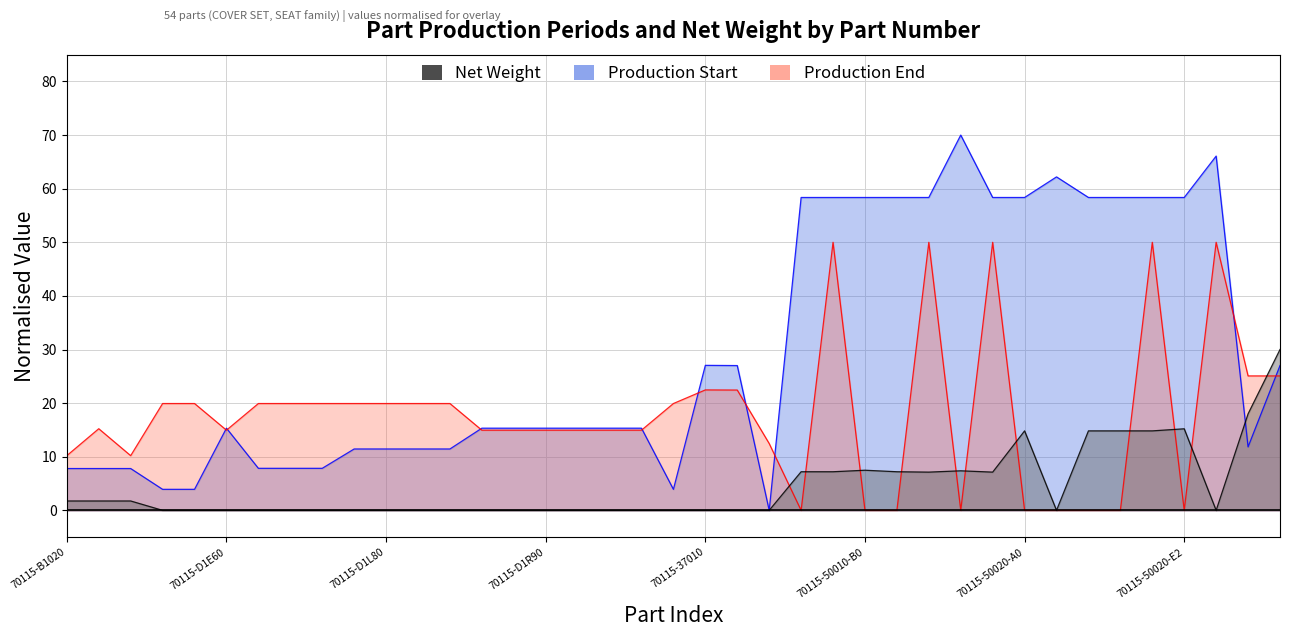

List the labels in order of Production End value, largest first.

70115-50010-A1, 70115-50010-E0, 70115-50010-F0, 70115-50020-E1, 70115-50020-F0, 70115-52010, 70115-52020, 70115-37010, 70115-37020, 70115-D1D90, 70115-D1E00, 70115-D1L40, 70115-D1L50, 70115-D1L60, 70115-D1L70, 70115-D1L80, 70115-D1L90, 70115-D1M00, 70115-D1350, 70115-B1030, 70115-D1E60, 70115-D1R70, 70115-D1R80, 70115-D1R90, 70115-D1S00, 70115-D1S20, 70115-D1S30, 70115-40010, 70115-B1020, 70115-B1040, 70115-50010-A0, 70115-50010-B0, 70115-50010-C0, 70115-50010-E1, 70115-50020-A0, 70115-50020-B0, 70115-50020-C0, 70115-50020-E0, 70115-50020-E2